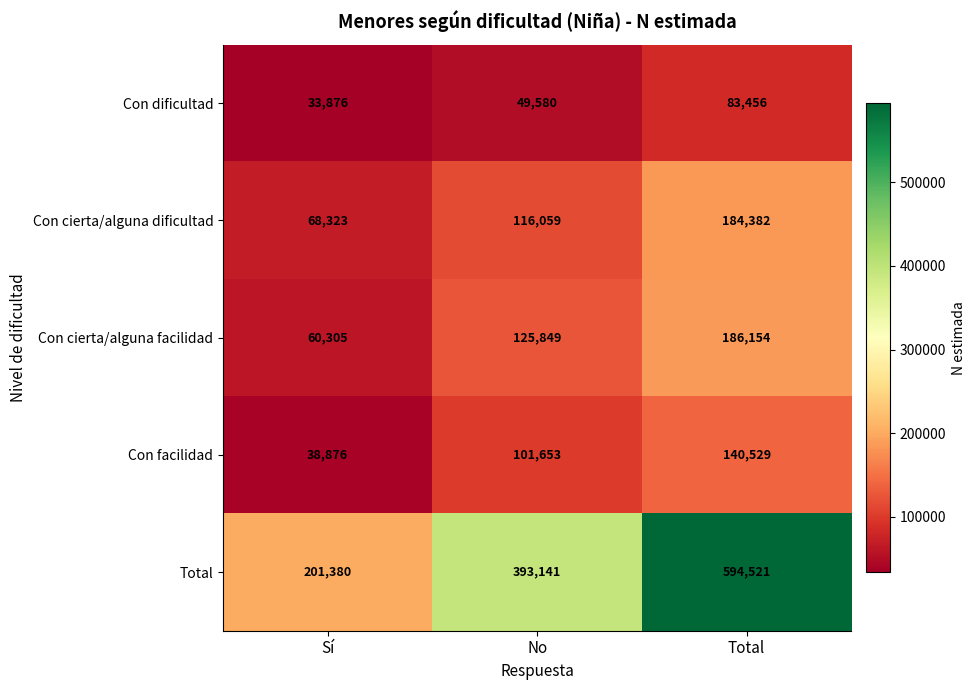

Reading right to left, what are all the values shown in this chart?

Con dificultad: 83456	49580	33876
Con cierta/alguna dificultad: 184382	116059	68323
Con cierta/alguna facilidad: 186154	125849	60305
Con facilidad: 140529	101653	38876
Total: 594521	393141	201380